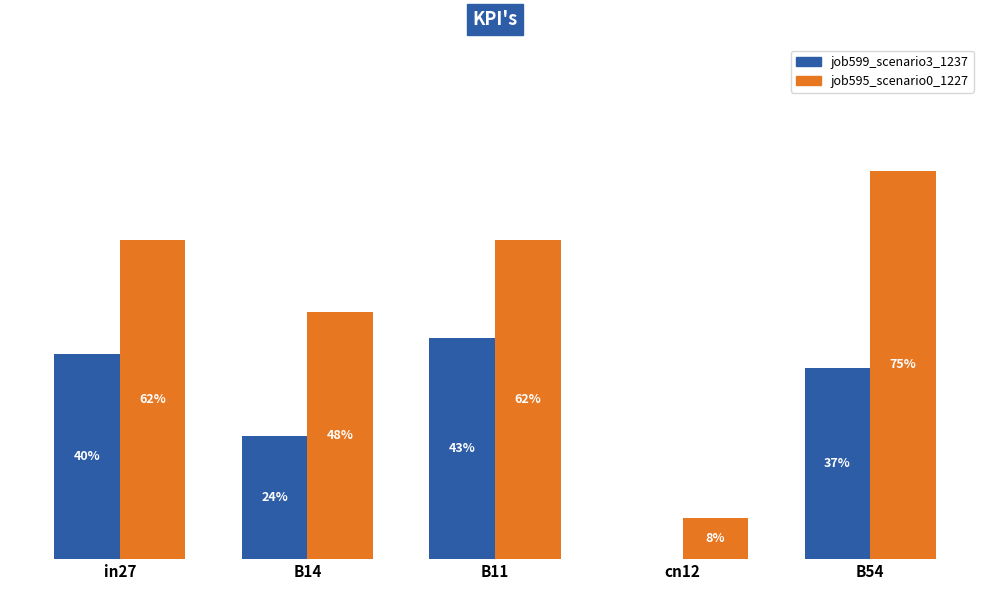

What are all the series names shown in the legend?

job599_scenario3_1237, job595_scenario0_1227